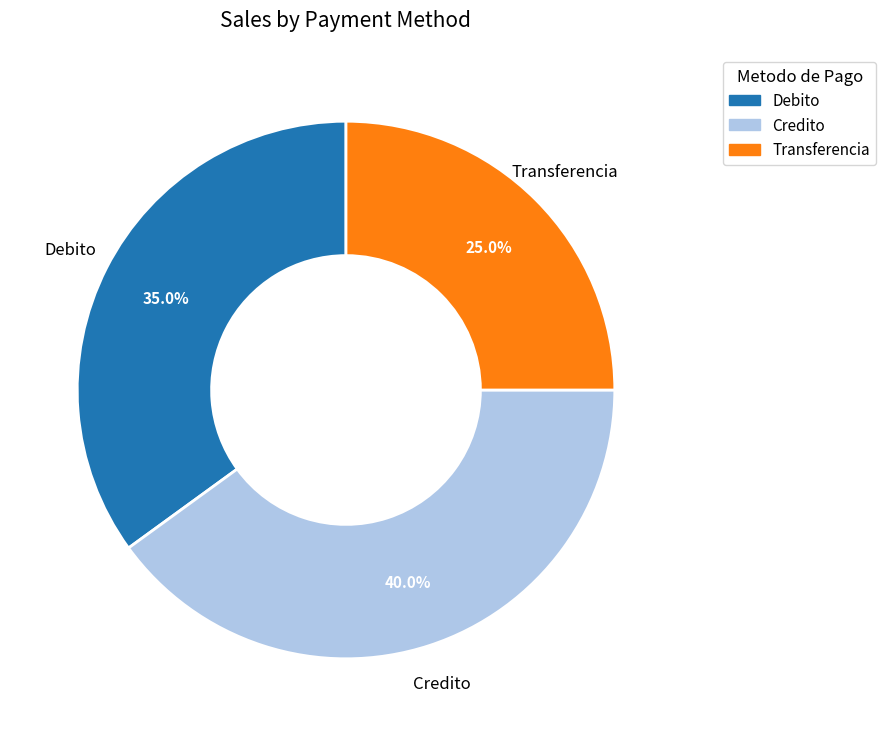

True or false: Transferencia accounts for 25% of the total.

True